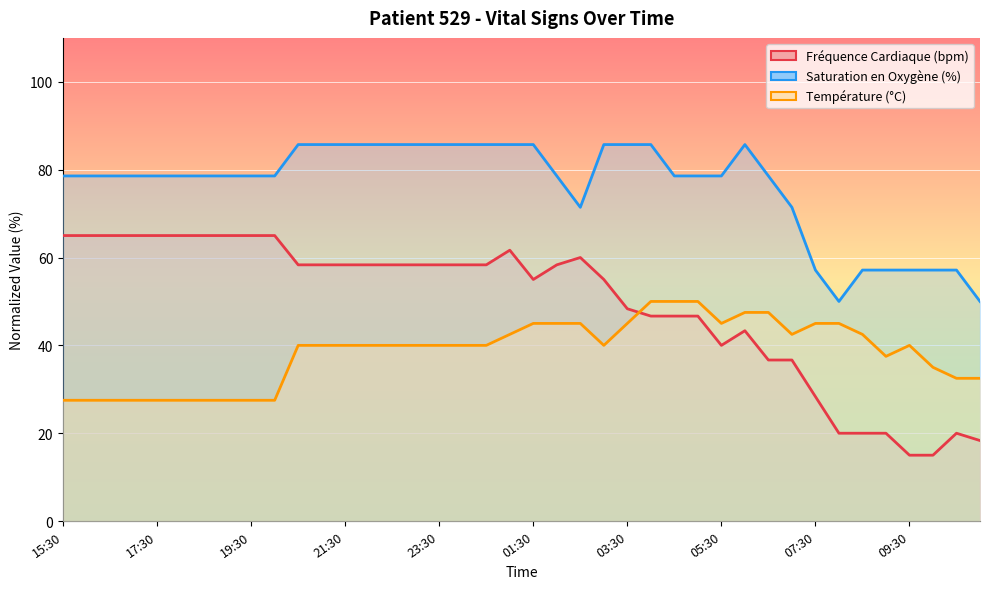

What position from the left is 15:30?

1